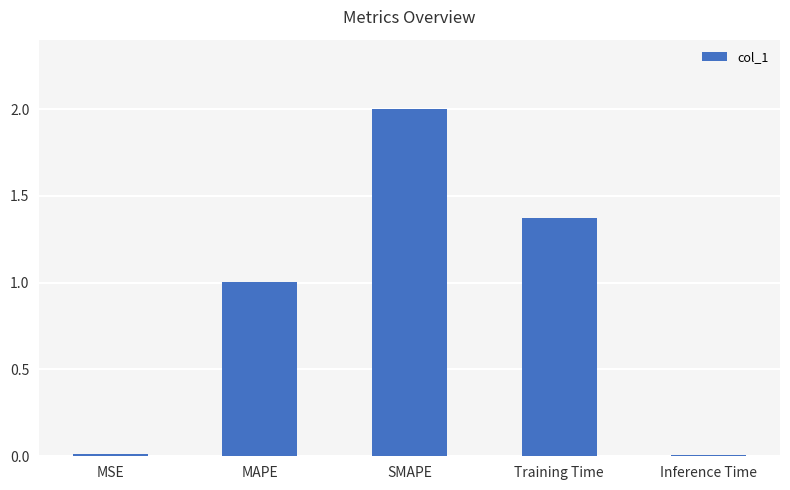

True or false: the data shows 0.0 at Inference Time.

True